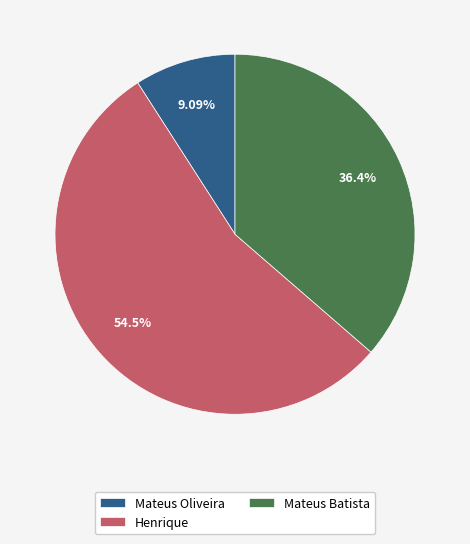

To the nearest percent, what is the difference between the Henrique and Mateus Batista slice percentages?

18%